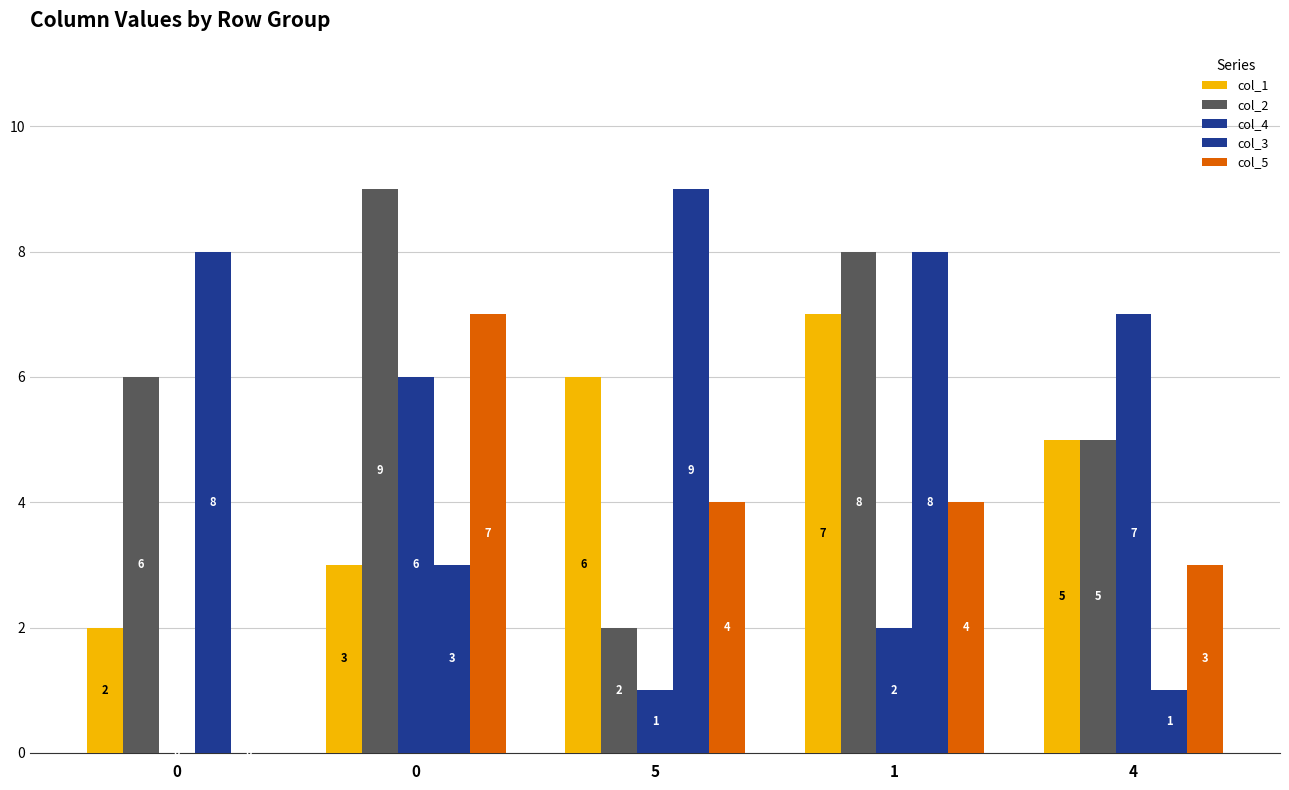

How many distinct data groups are displayed?

5